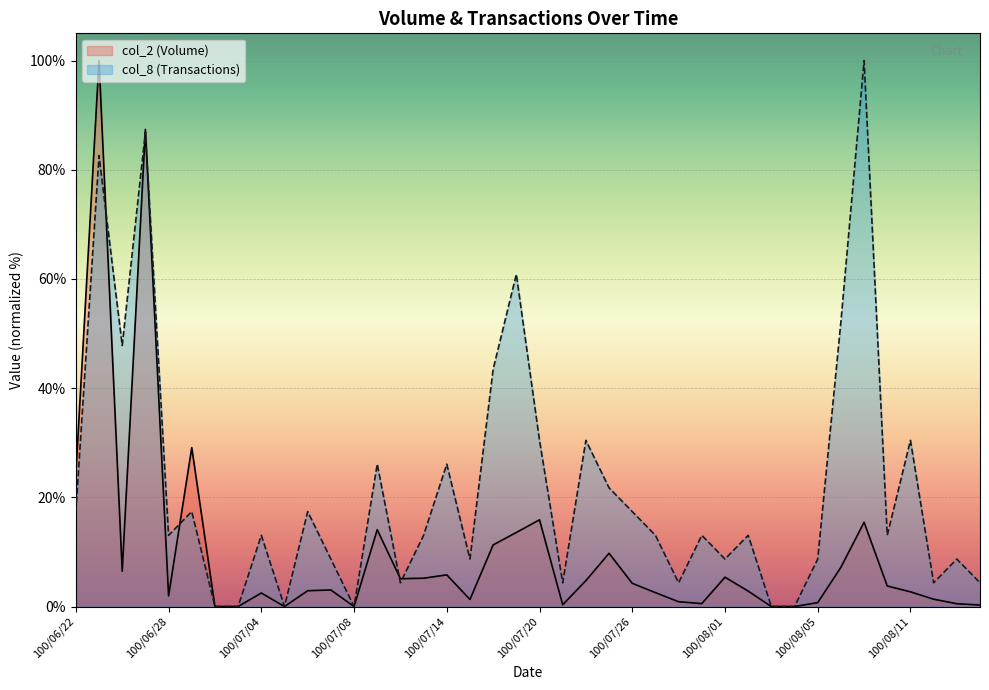

True or false: col_8 (Transactions) and col_2 (Volume) intersect in this chart.

True